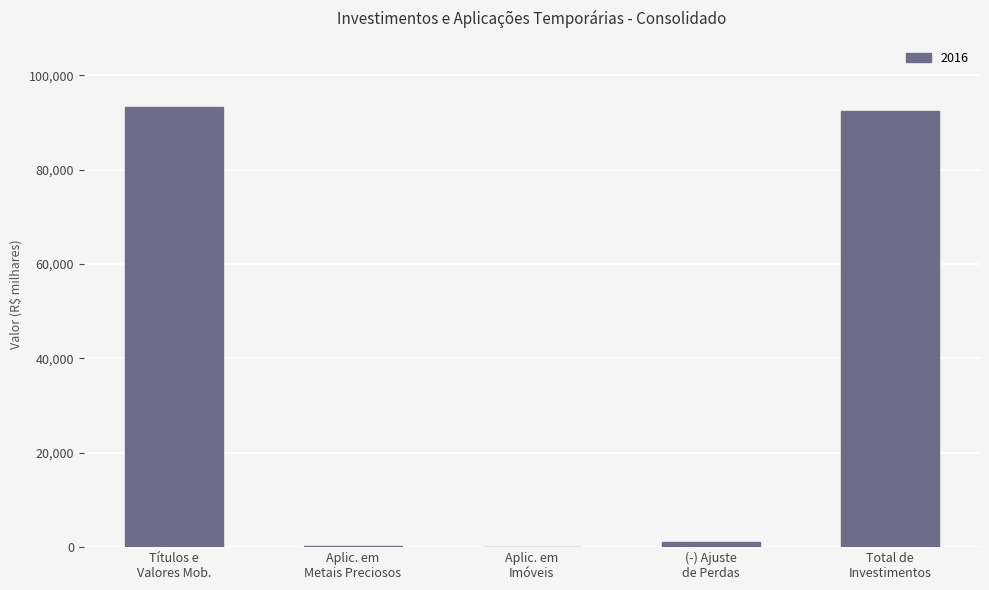

What is the greatest value displayed?

93321.4